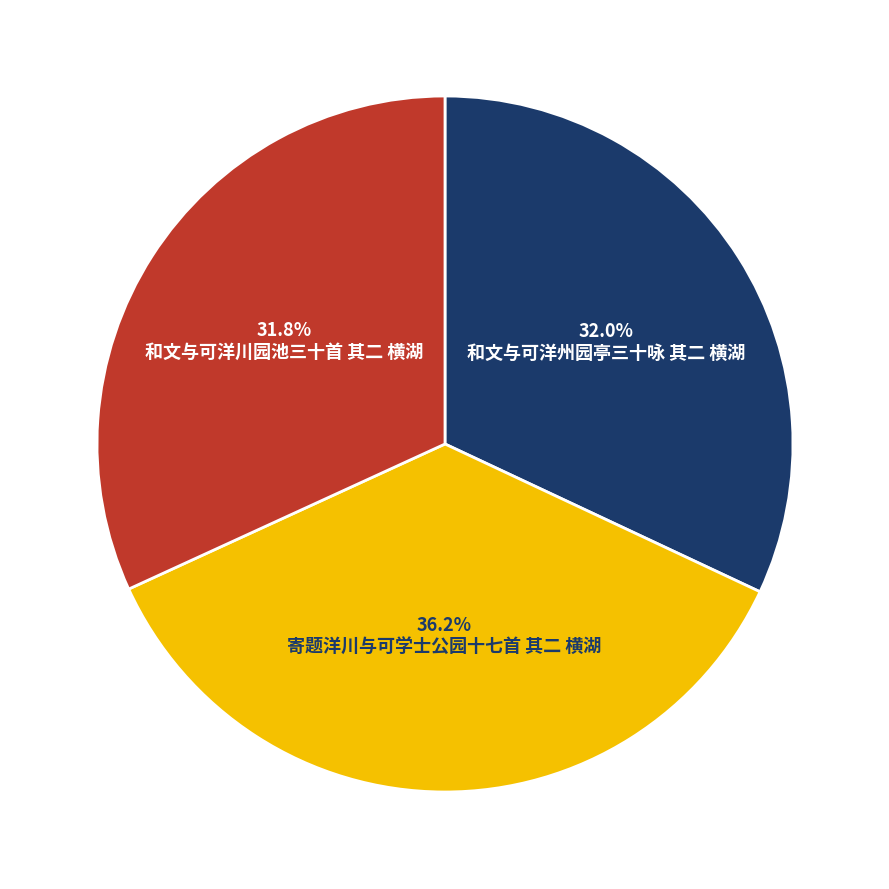

How many segments does this pie chart have?

3